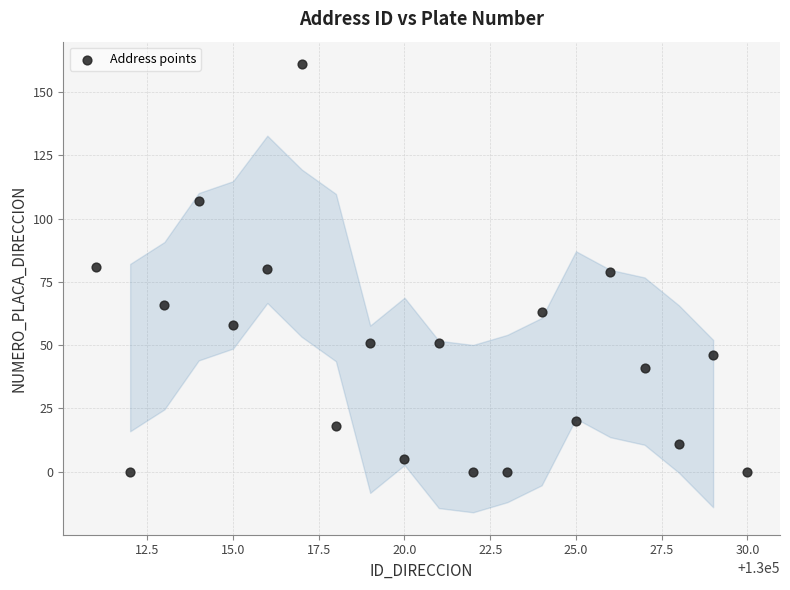

What is the range of X values (max minus min)?

19